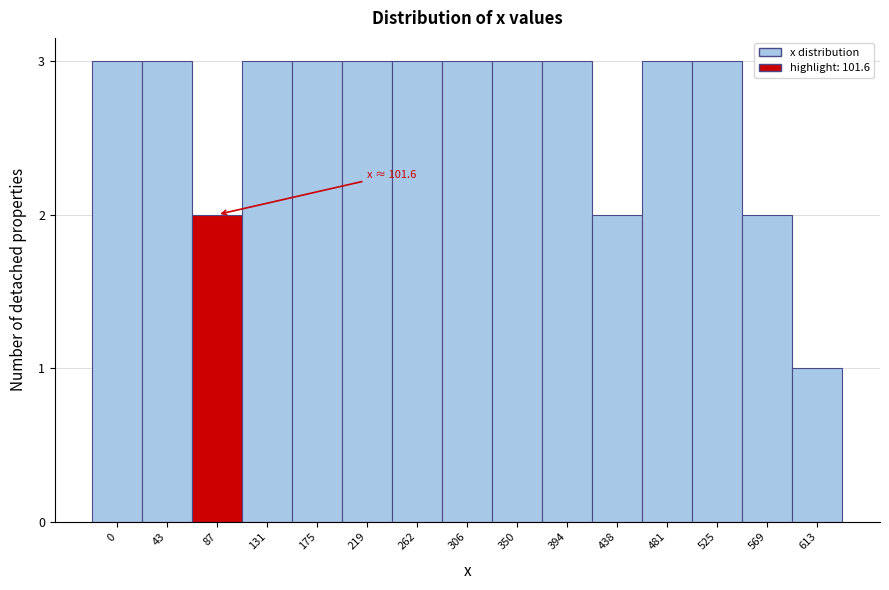

Reading right to left, extract all data points from this chart.

1	2	3	3	2	3	3	3	3	3	3	3	2	3	3